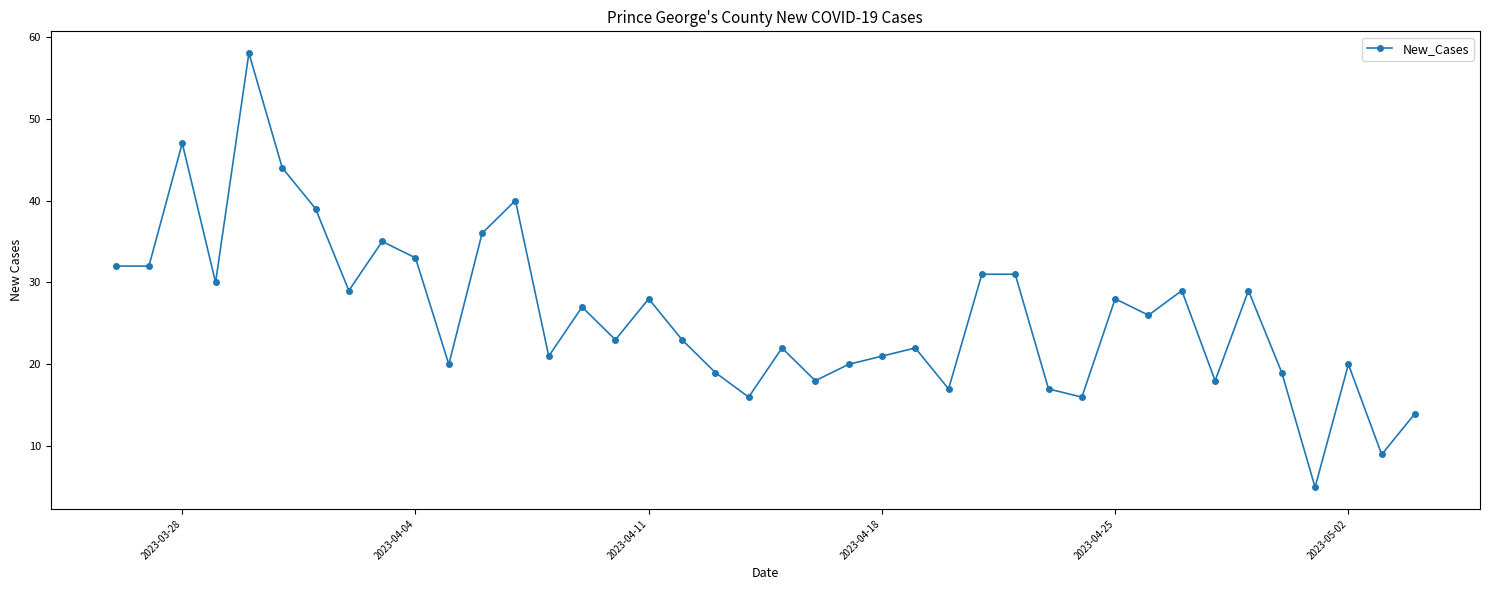

What is the greatest value displayed?

58